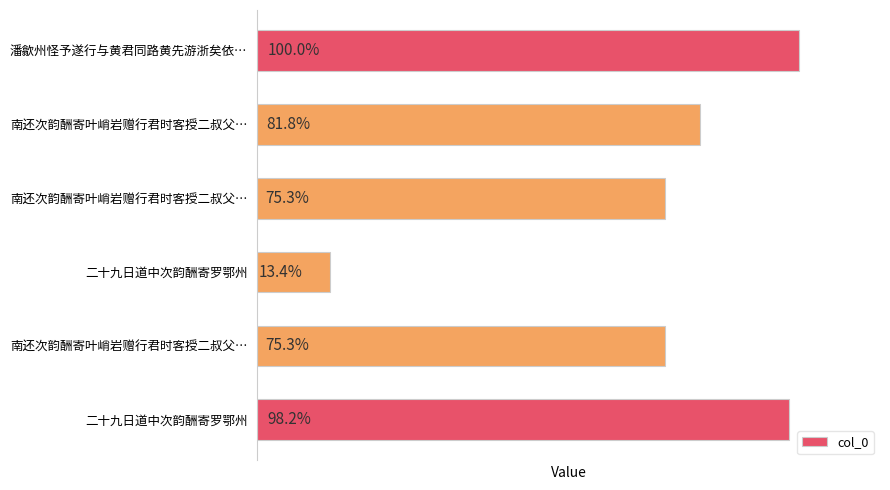

Rank the categories by value from highest to lowest.

潘歙州怪予遂行与黄君同路黄先游浙矣依…, 二十九日道中次韵酬寄罗鄂州, 南还次韵酬寄叶峭岩赠行君时客授二叔父…, 南还次韵酬寄叶峭岩赠行君时客授二叔父…, 南还次韵酬寄叶峭岩赠行君时客授二叔父…, 二十九日道中次韵酬寄罗鄂州